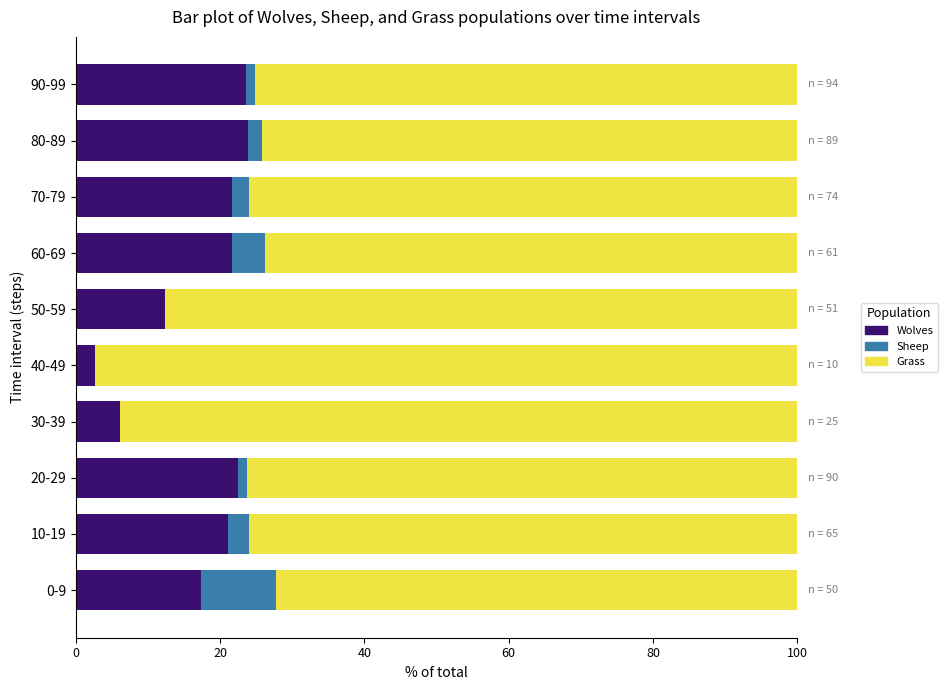

What is the total value across all series at 30-39?

100.0